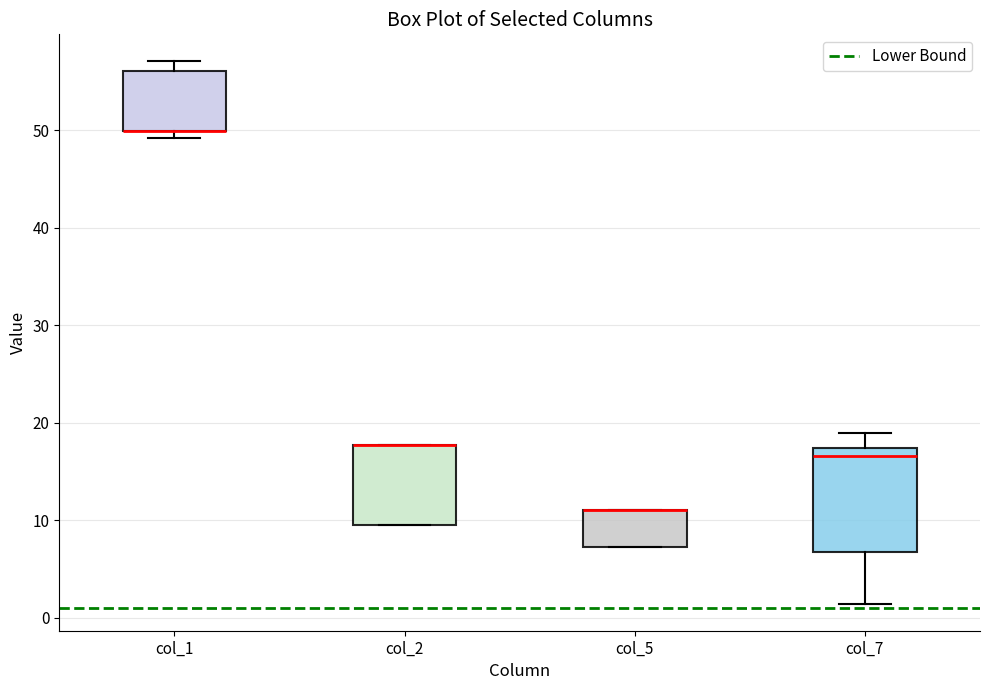

Reading left to right, read every box against the y-axis: the position of its median line, the range the box covers, and the ends of its whiskers. The values are not printed on the chart, so give them approximately, as read against the axis.

col_1: median 50 (drawn on the box's lower edge), box 50 to 56, whiskers 49 to 57
col_2: median 18 (drawn on the box's upper edge), box 9 to 18, whiskers 9 to 18
col_5: median 11 (drawn on the box's upper edge), box 7 to 11, whiskers 7 to 11
col_7: median 17 (just below the box's upper edge), box 7 to 17, whiskers 1 to 19